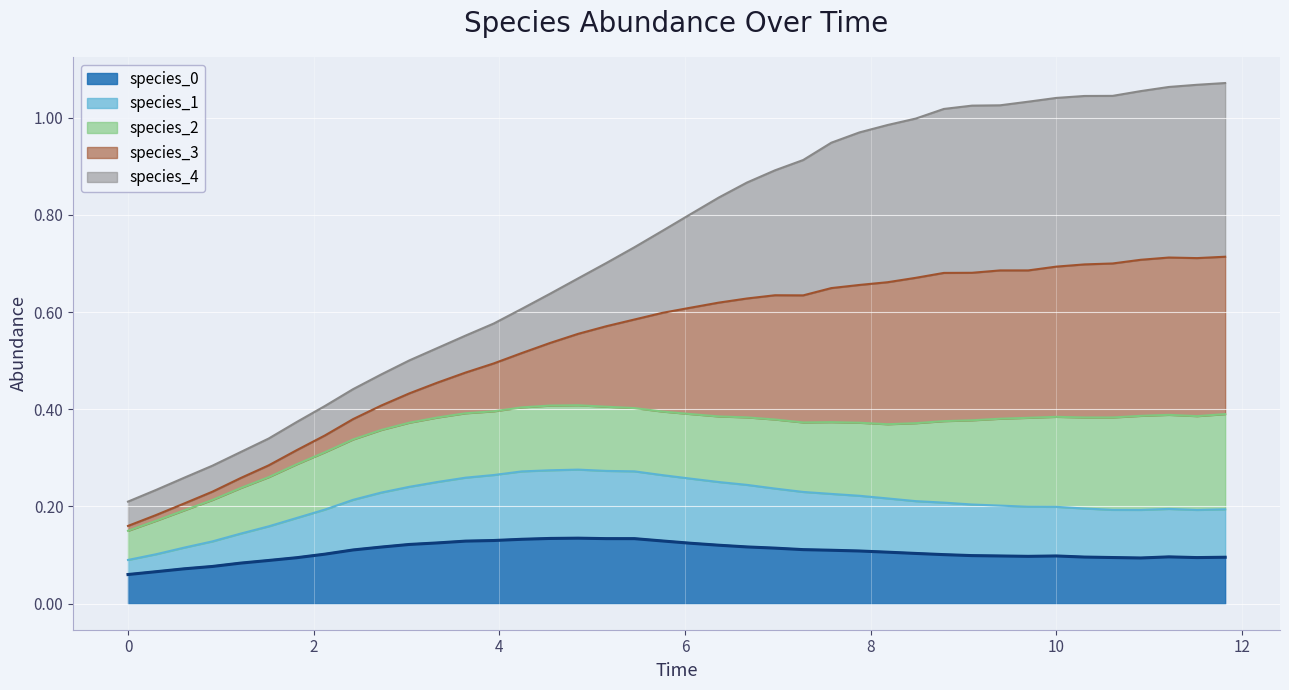

What is the difference between the maximum and minimum values in the species_0 series?

0.1